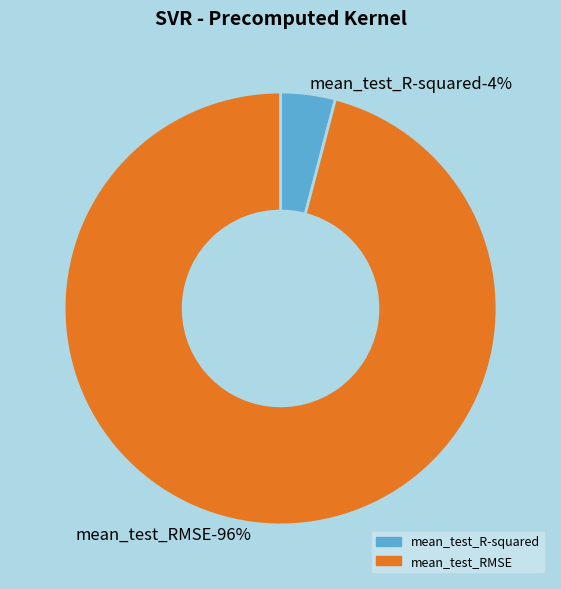

To the nearest percent, what is the combined percentage of mean_test_RMSE and mean_test_R-squared?

100%